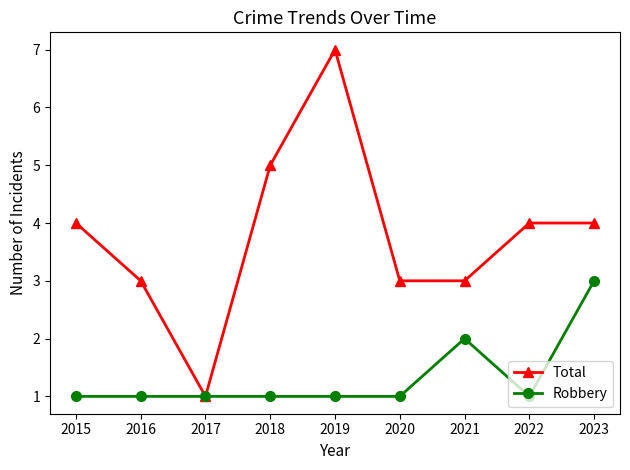

The Total series shows 4 at 2015. True or false?

True